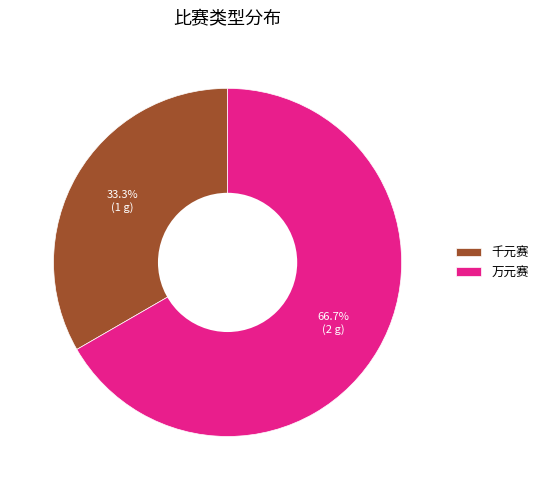

To the nearest percent, what portion does 万元赛 represent?

67%